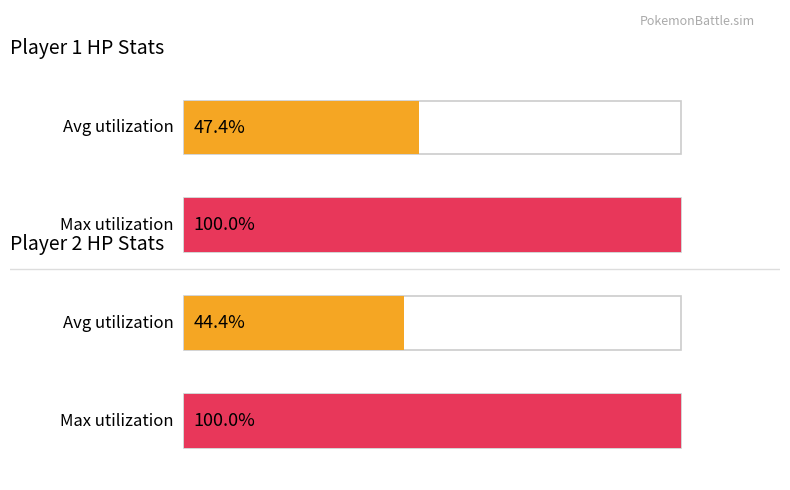

How many bars are there in each group?

2